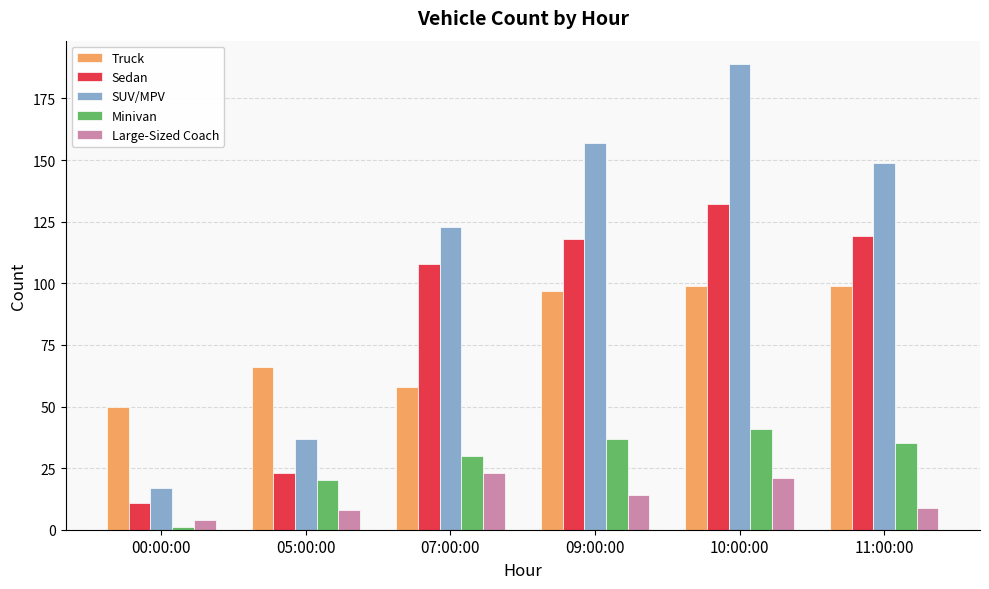

Between 05:00:00 and 10:00:00, which series saw the biggest shift?

SUV/MPV